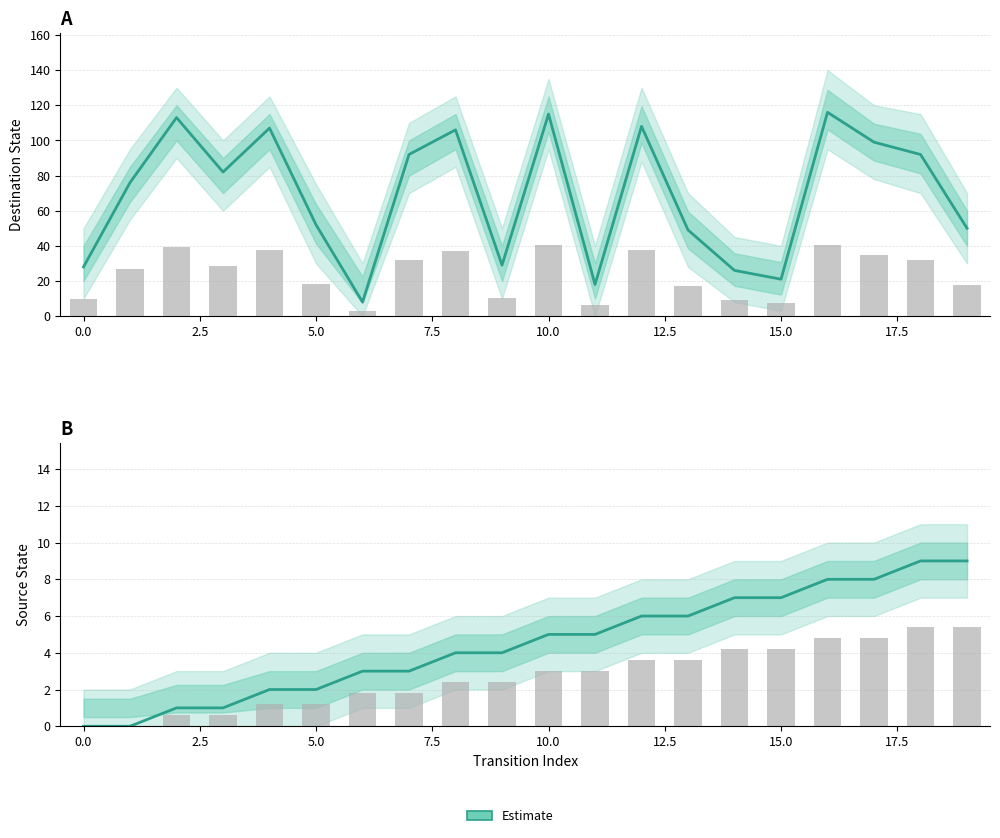

How many distinct data groups are displayed?

1